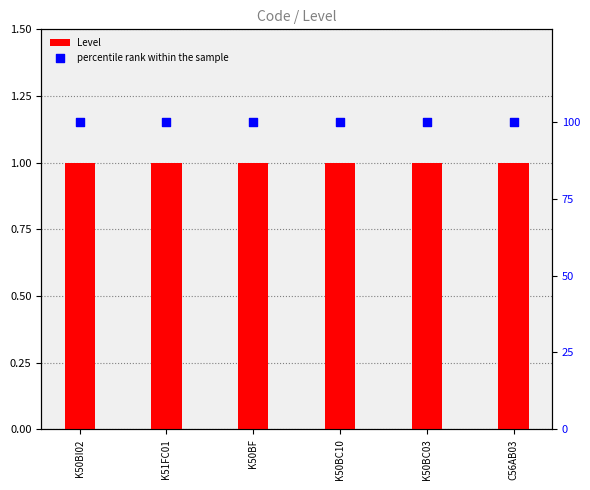

Which series has the largest total across all categories?

percentile rank within the sample